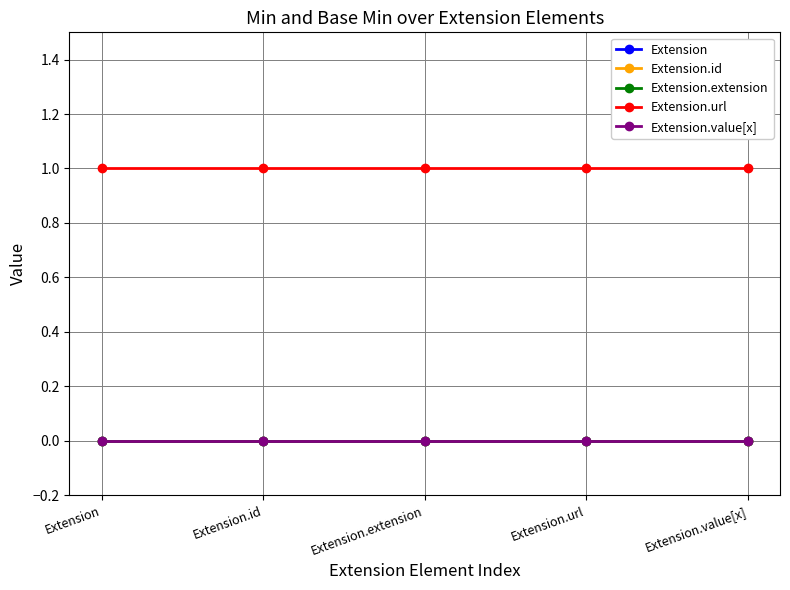

Which series has the largest total across all categories?

Extension.url